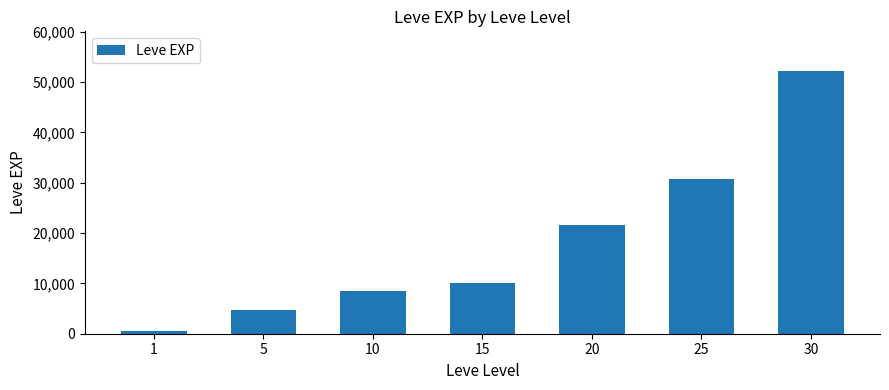

Reading right to left, what are all the values shown in this chart?

52220	30820	21600	10100	8430	4660	630